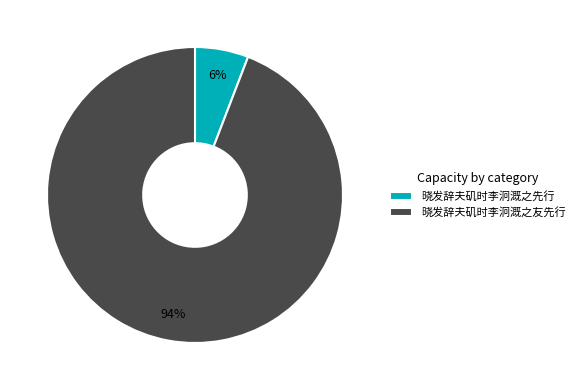

True or false: 晓发辞夫矶时李泂溉之先行 accounts for 1% of the total.

False